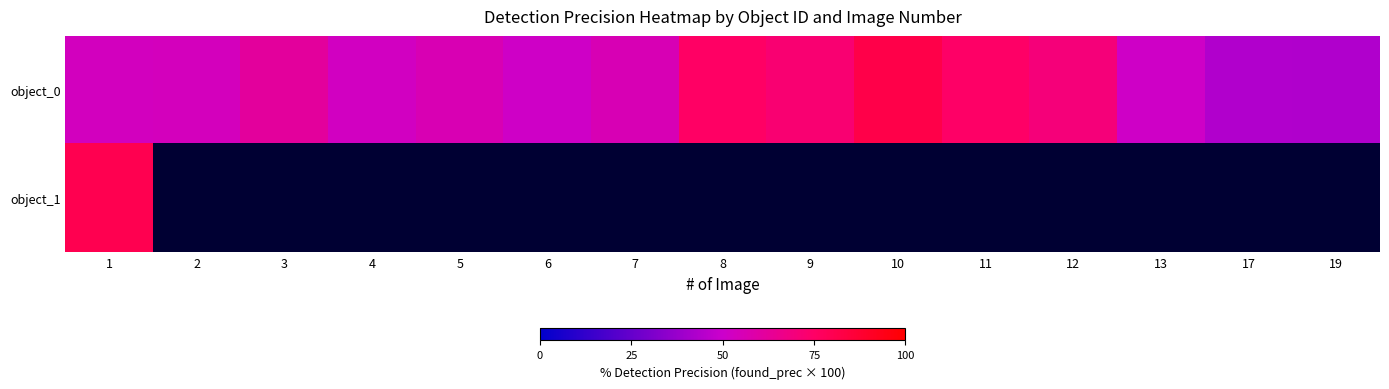

Rank the series by their maximum value, from lowest to highest.

object_1, object_0